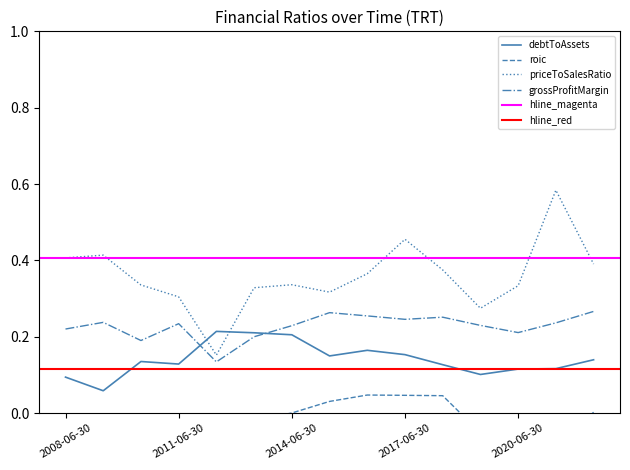

The roic series shows 0.0 at 2022-06-30. True or false?

True